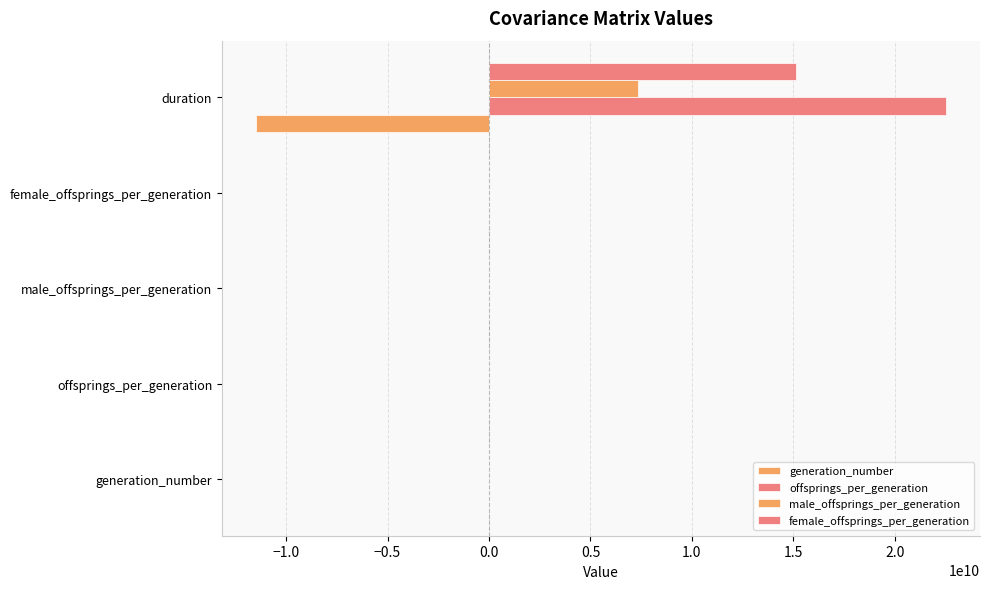

What is the difference between the second highest and minimum values in the female_offsprings_per_generation series?

111.7